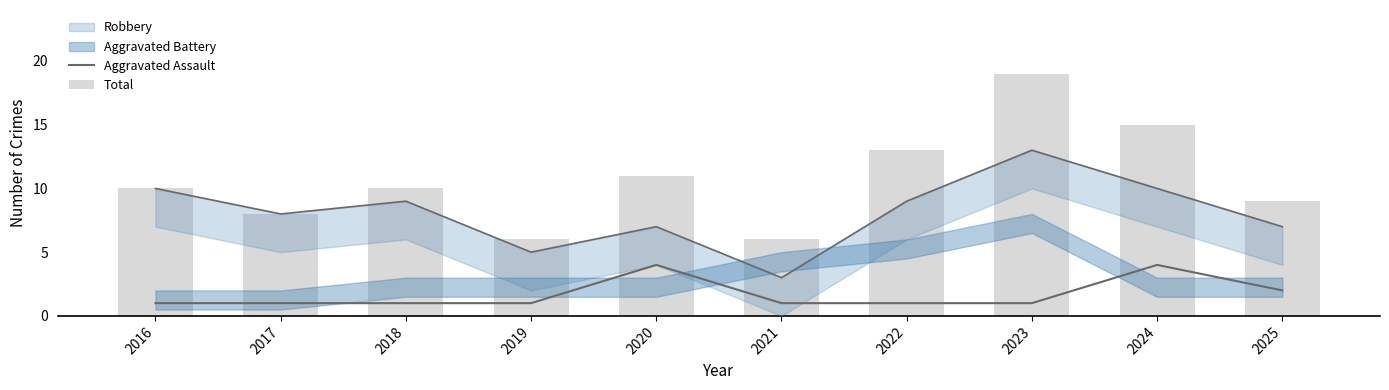

Which series has the largest total across all categories?

Total